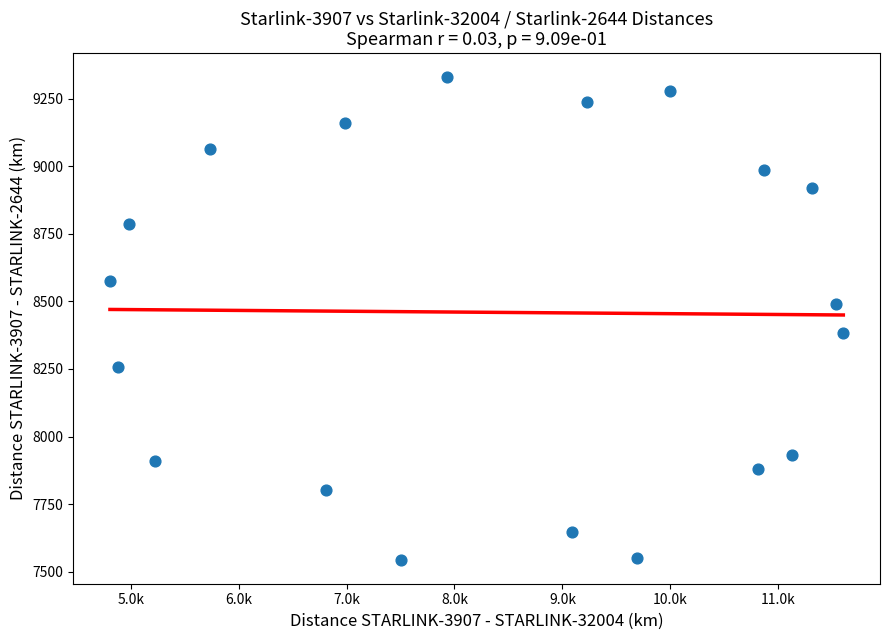

What is the range of X values (max minus min)?

6795.0